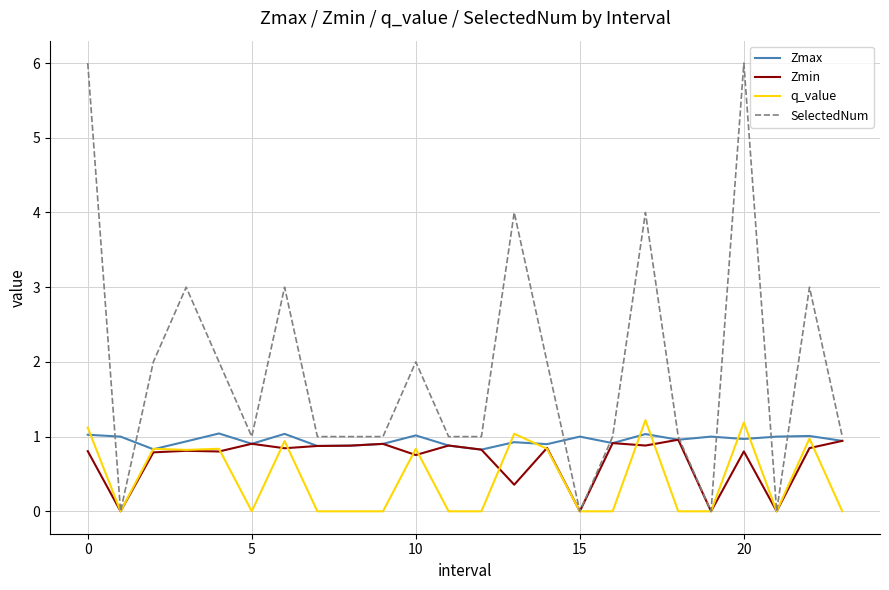

List the series in order of their overall mean, lowest first.

q_value, Zmin, Zmax, SelectedNum